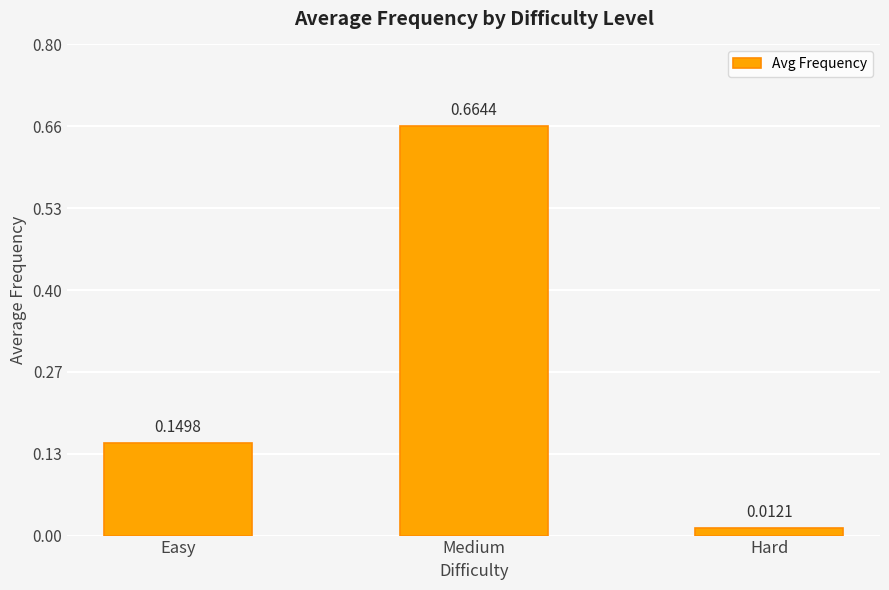

Which label corresponds to the largest value in the chart?

Medium